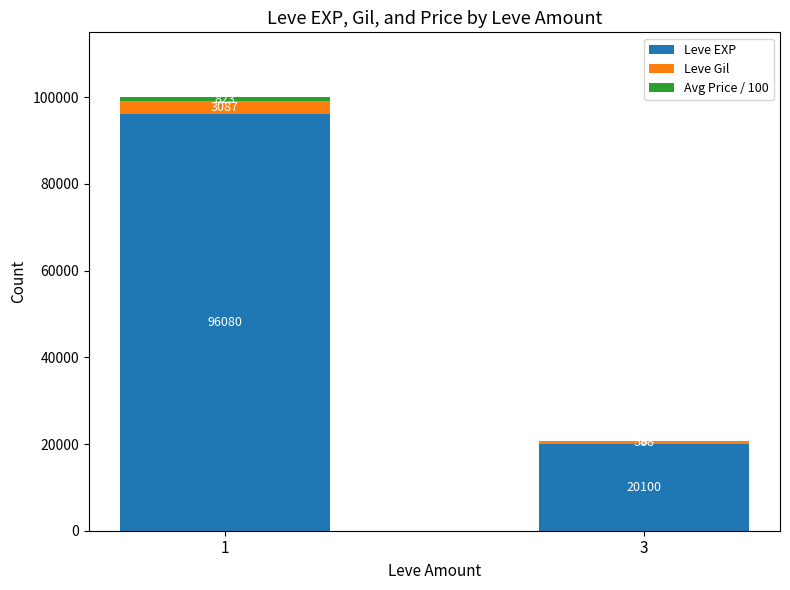

Is it true that Leve EXP equals 20100.0 at 3?

True